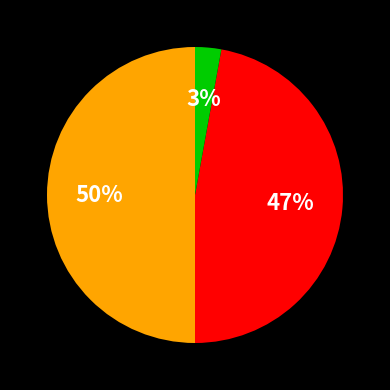

To the nearest percent, what is the difference between the largest and smallest slice percentages?

47%